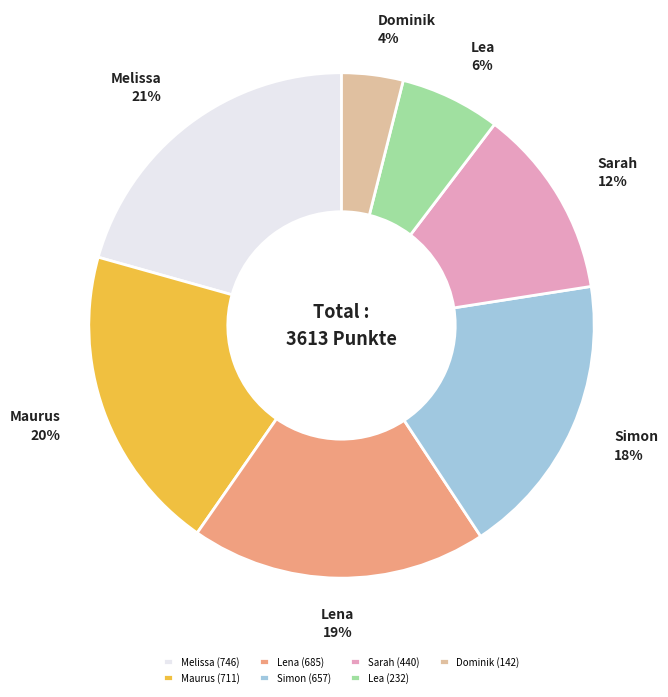

Is it true that Dominik is 16% of the pie?

False